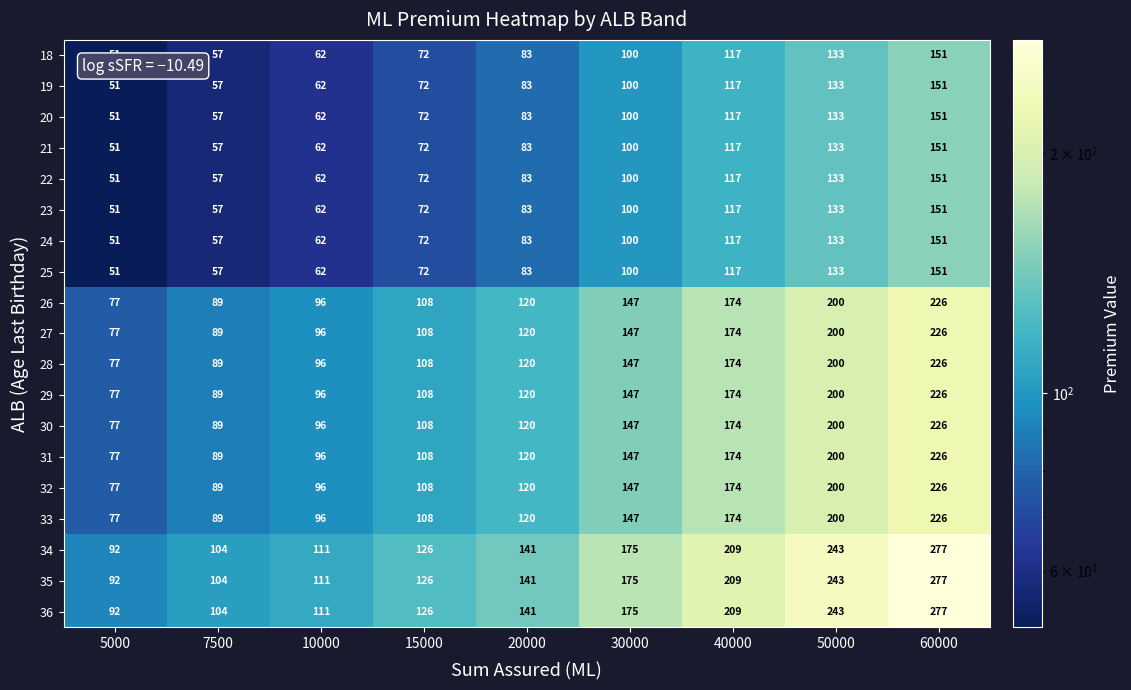

What value does the 18 series have at 60000, to the nearest 10?

150